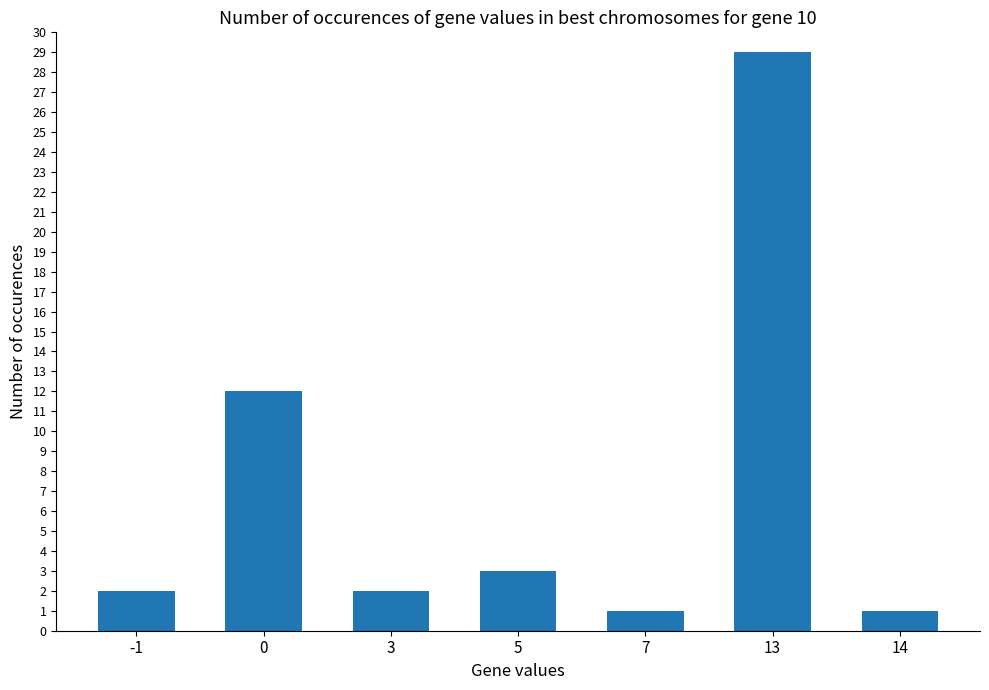

Reading right to left, extract all data points from this chart.

1	29	1	3	2	12	2